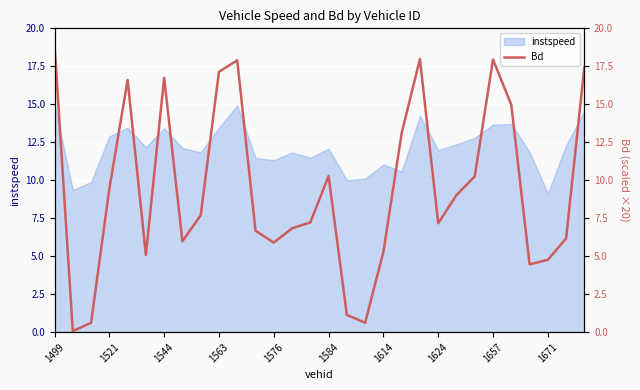

Which label corresponds to the largest value in the chart?

1499